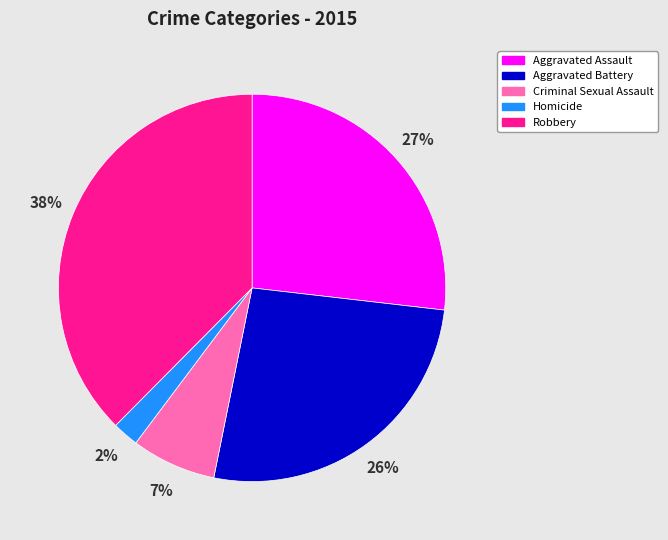

Which has a higher value, Criminal Sexual Assault or Aggravated Assault?

Aggravated Assault